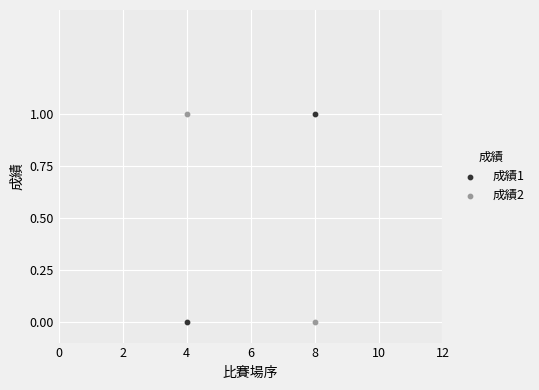

Across all data points, what is the range of X values (max minus min)?

4